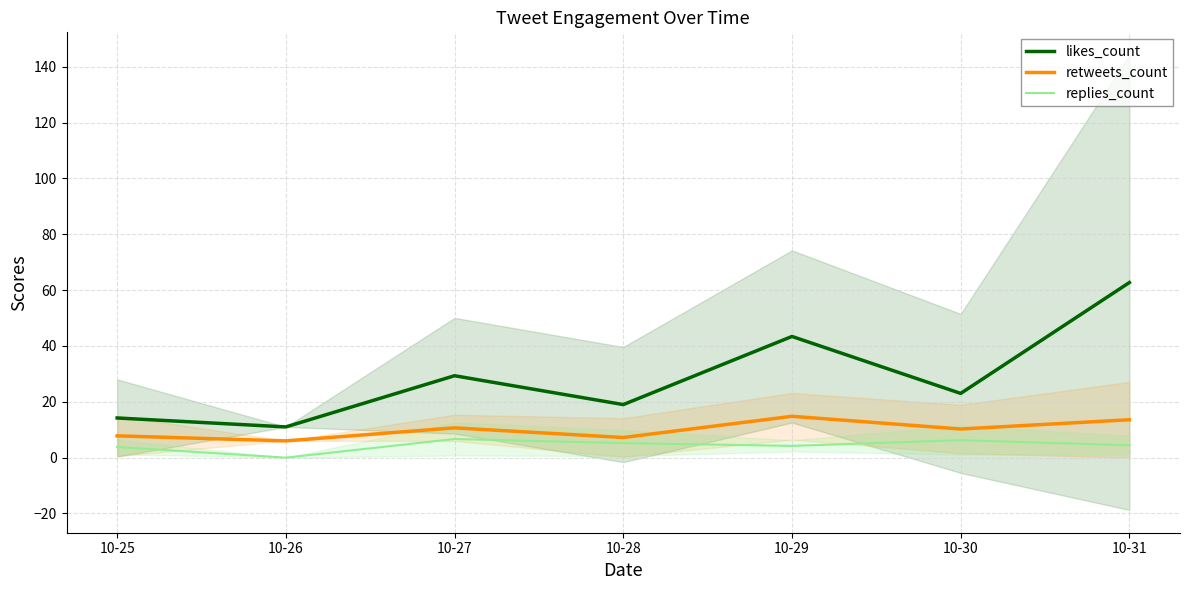

True or false: likes_count and replies_count cross at least once.

False